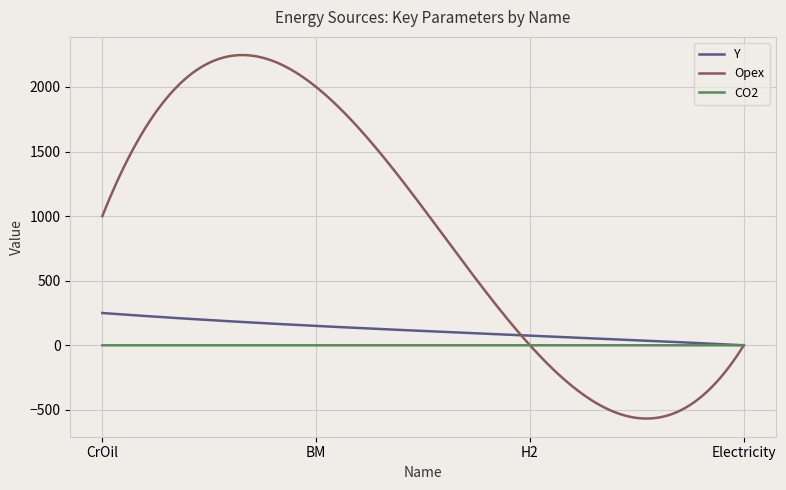

Rank the series by their maximum value, from highest to lowest.

Opex, Y, CO2